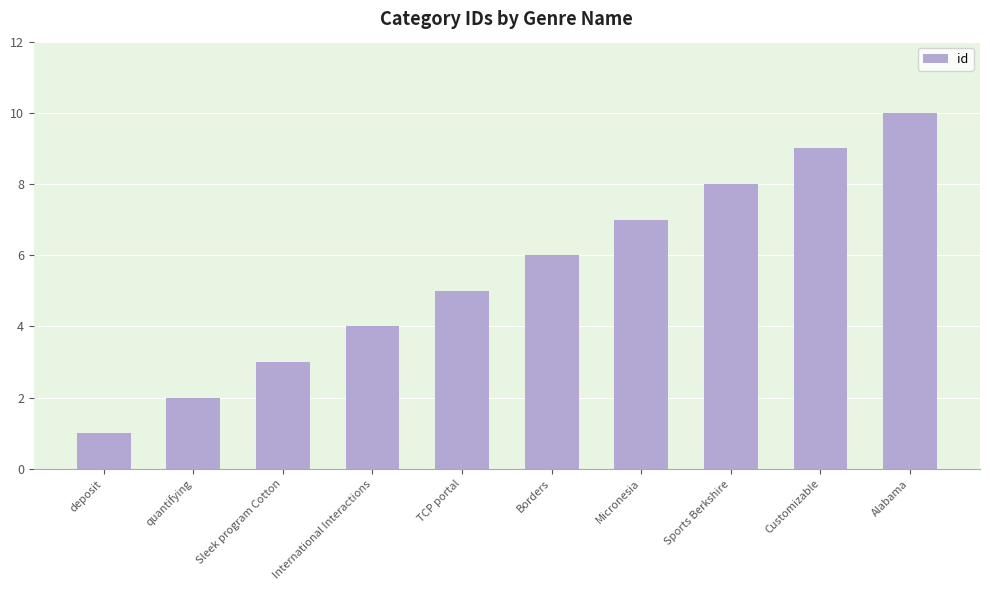

Which label corresponds to the largest value in the chart?

Alabama